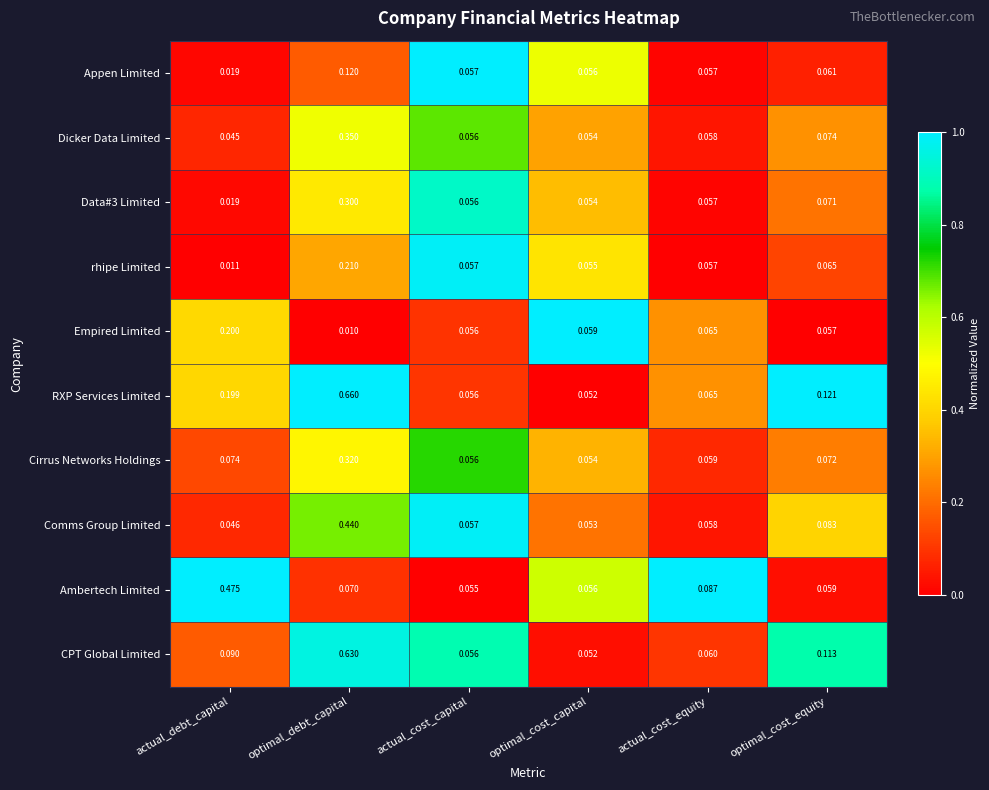

Which category has the highest value in the Data#3 Limited series?

optimal_debt_capital